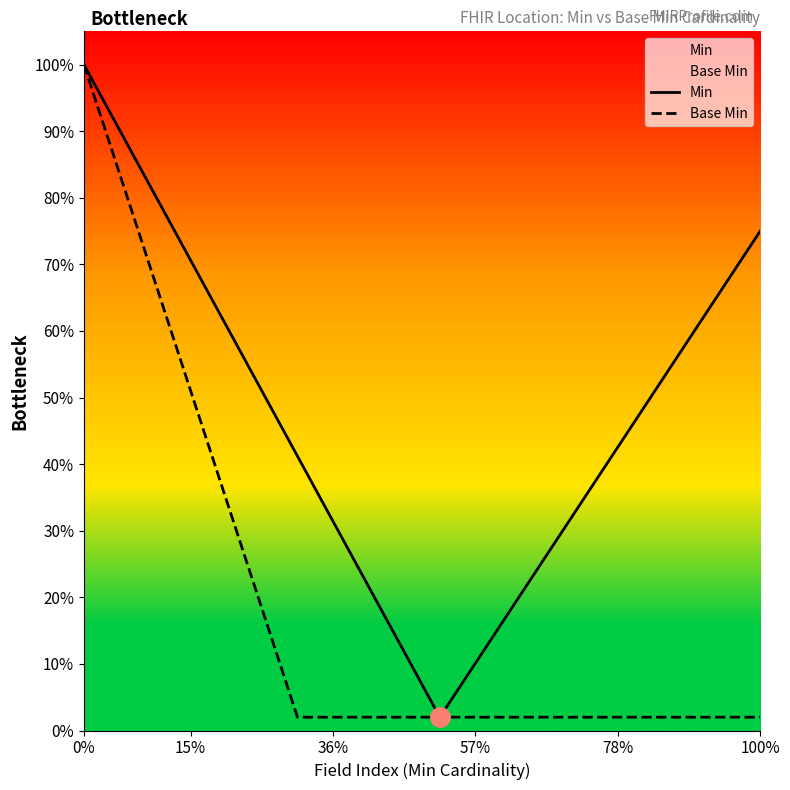

Between 10 and 11, which series saw the biggest shift?

Min